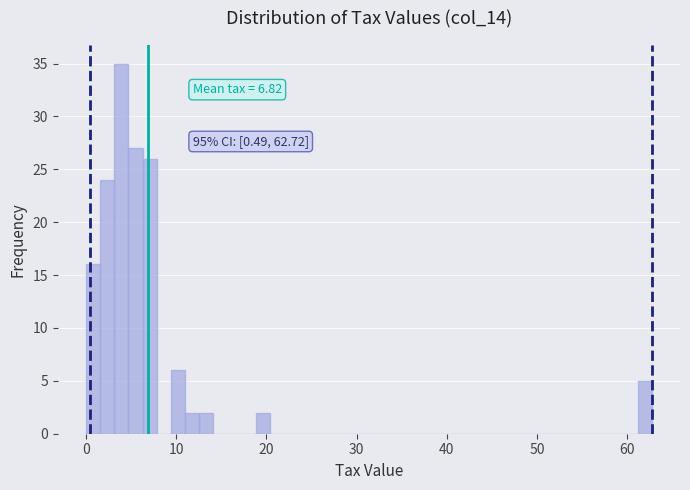

Read against the x-axis, roughly where is the centre of the tallest bar?

4